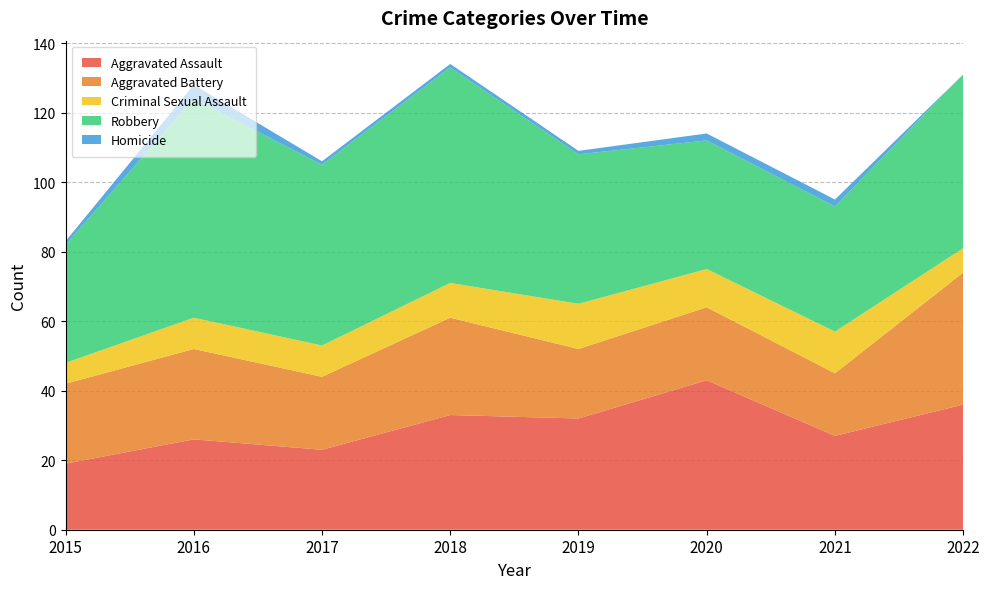

Reading left to right, extract all data points from this chart.

Aggravated Assault: 19	26	23	33	32	43	27	36
Aggravated Battery: 23	26	21	28	20	21	18	38
Criminal Sexual Assault: 6	9	9	10	13	11	12	7
Robbery: 34	63	52	62	43	37	36	50
Homicide: 1	4	1	1	1	2	2	0